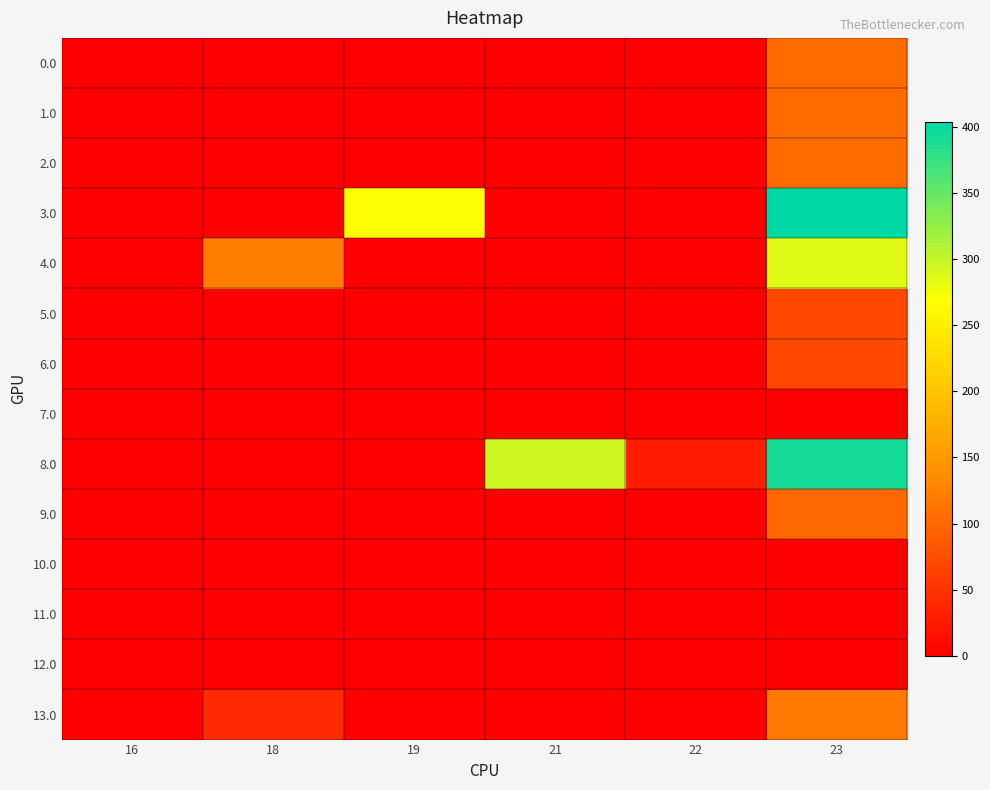

What is the greatest value displayed?

404.1